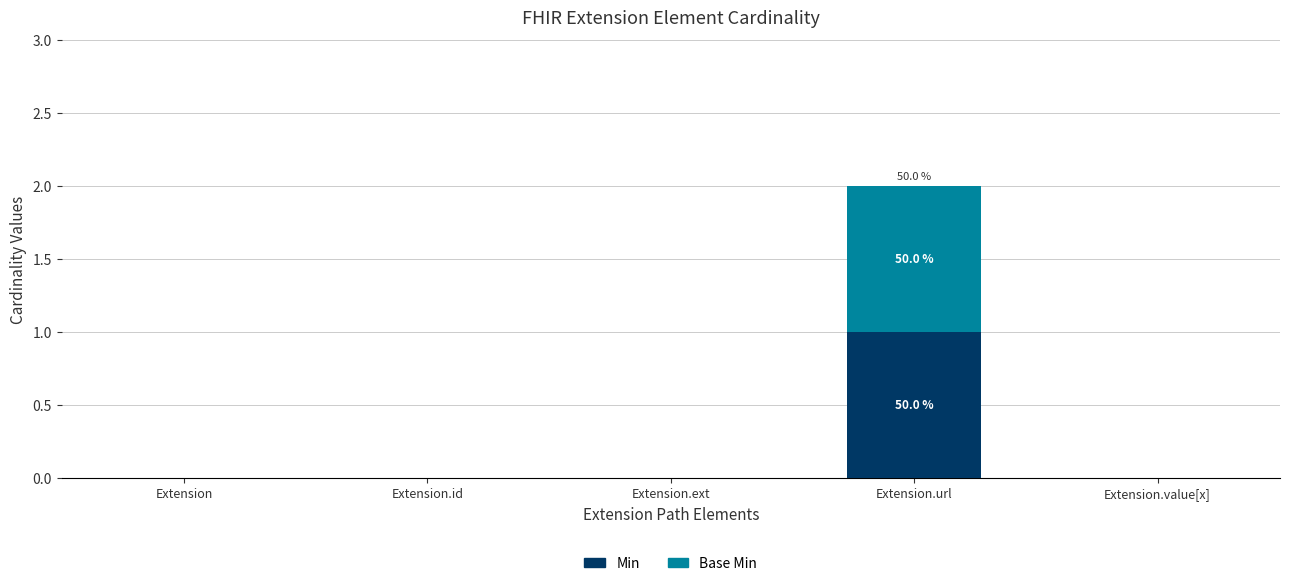

True or false: Min has a value of 0 at Extension.url.

False